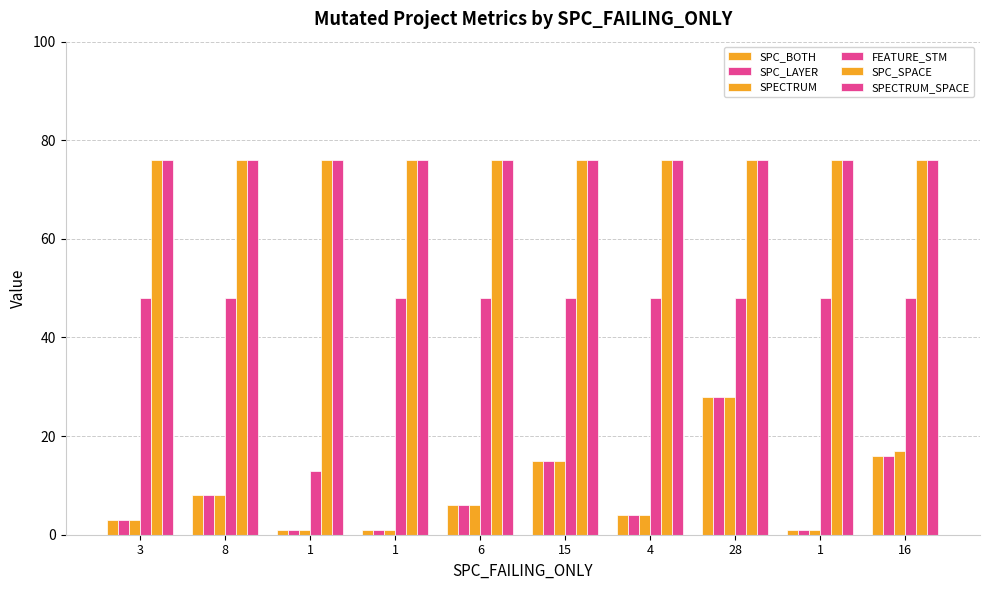

How many series are shown in this chart?

6